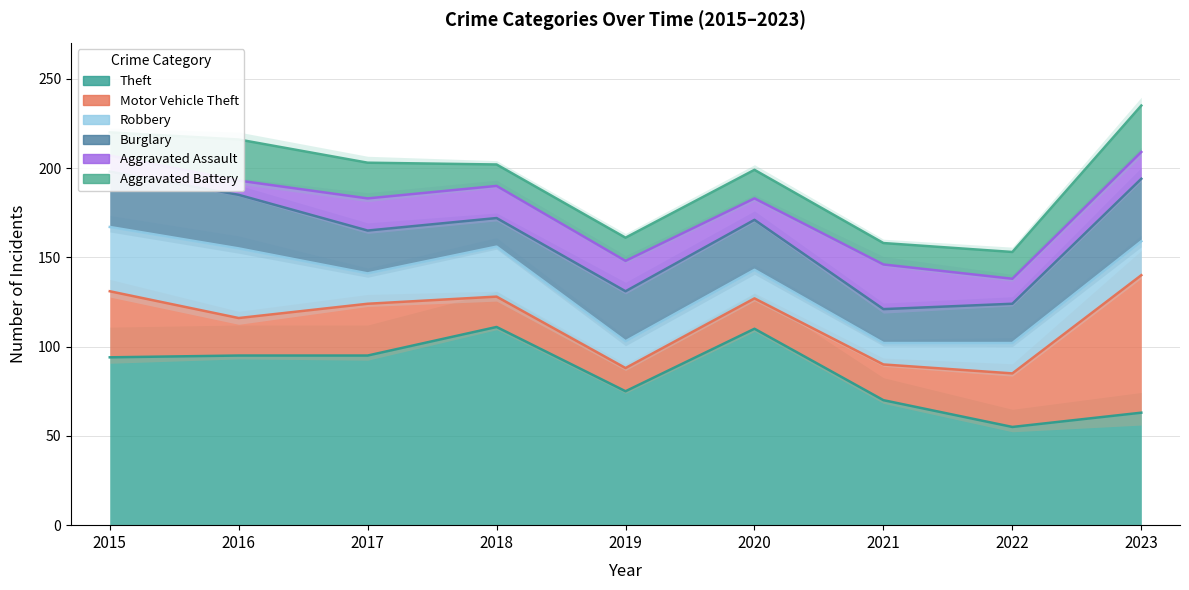

What are all the series names shown in the legend?

Theft, Motor Vehicle Theft, Robbery, Burglary, Aggravated Assault, Aggravated Battery